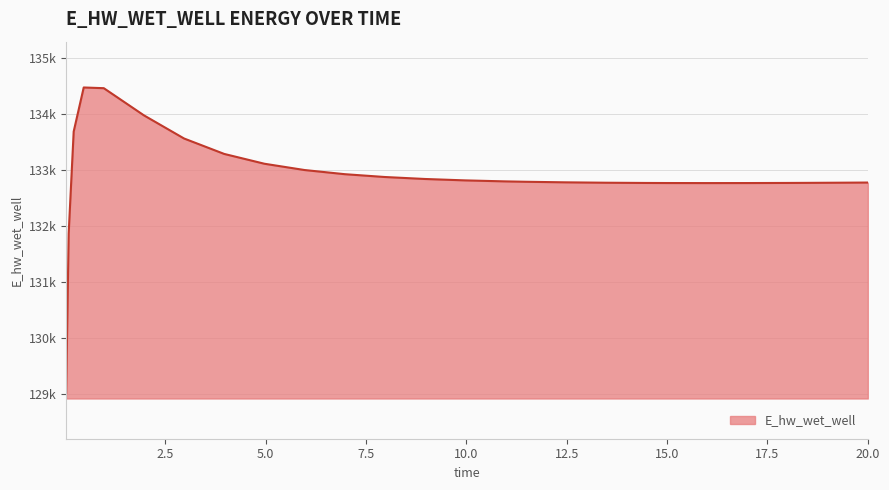

Reading left to right, what are all the values shown in this chart?

129015.6	131866.7	133691.9	134480.6	134468.1	133981.8	133567.6	133291.6	133116.2	133003.7	132929.4	132878.8	132843.4	132818.3	132800.4	132793.7	132783.4	132776.5	132772.3	132771.1	132770.1	132770.6	132772.5	132773.9	132777.4	132779.7